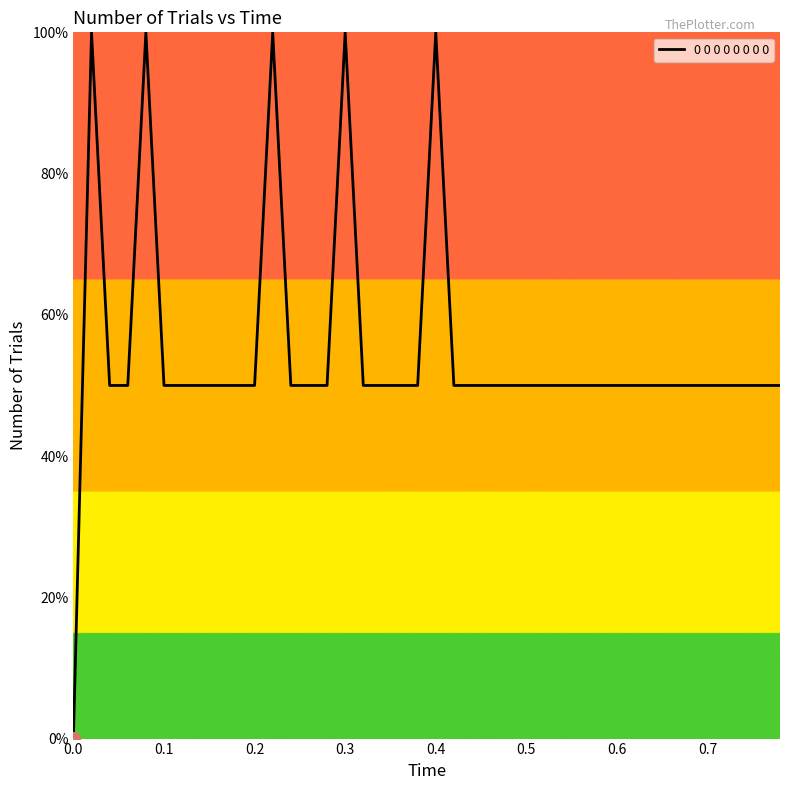

What is the greatest value displayed?

100